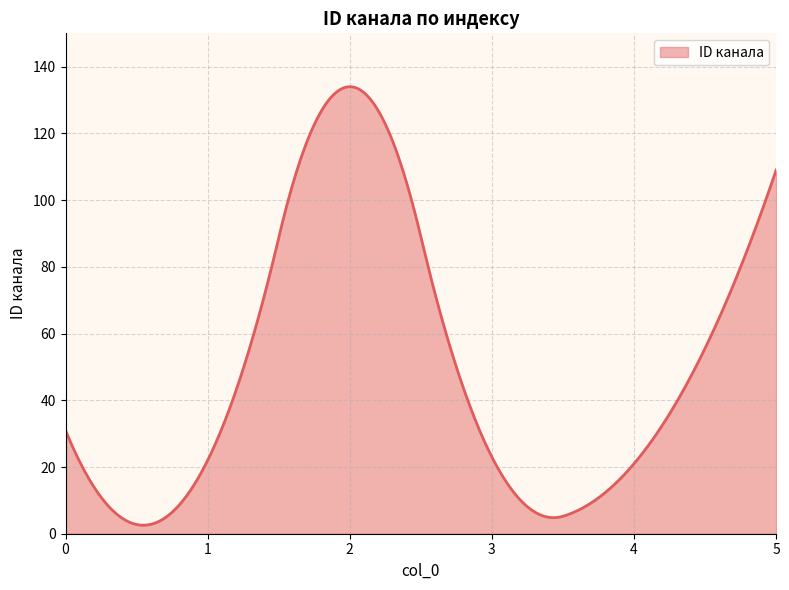

What is the greatest value displayed?

134.0